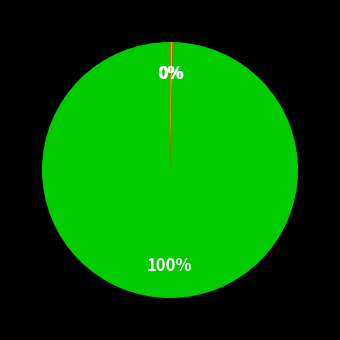

To the nearest percent, what is the difference between the largest and smallest slice percentages?

100%